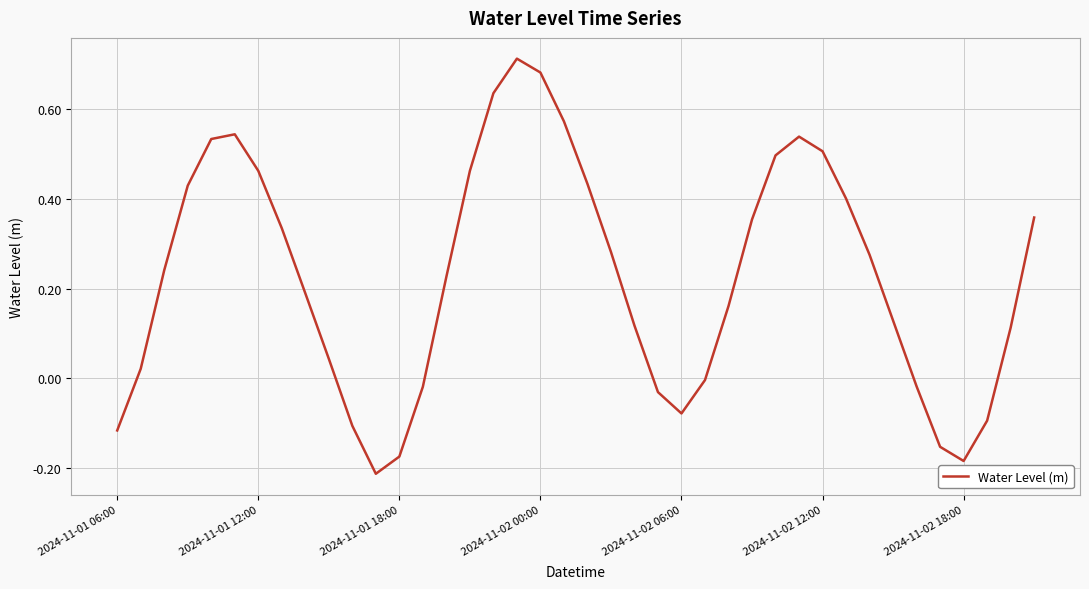

What is the difference between the maximum and minimum values?

0.9